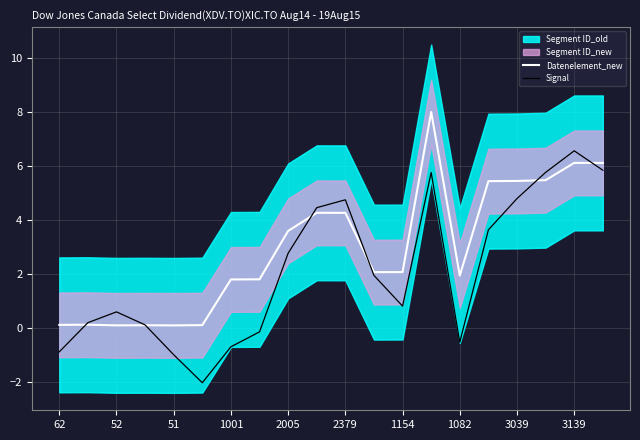

At which category is the sum across all series the highest?

13